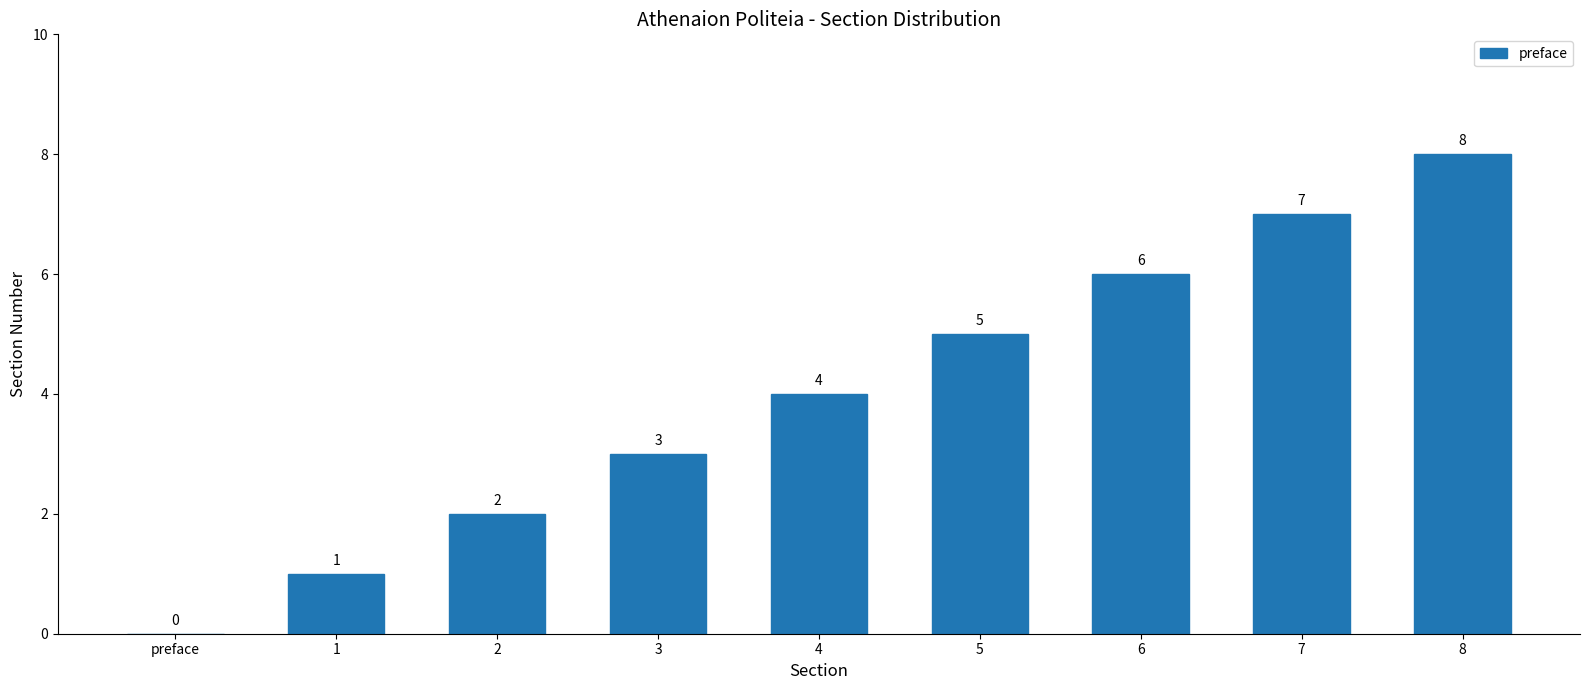

At which label is the value closest to 4?

4